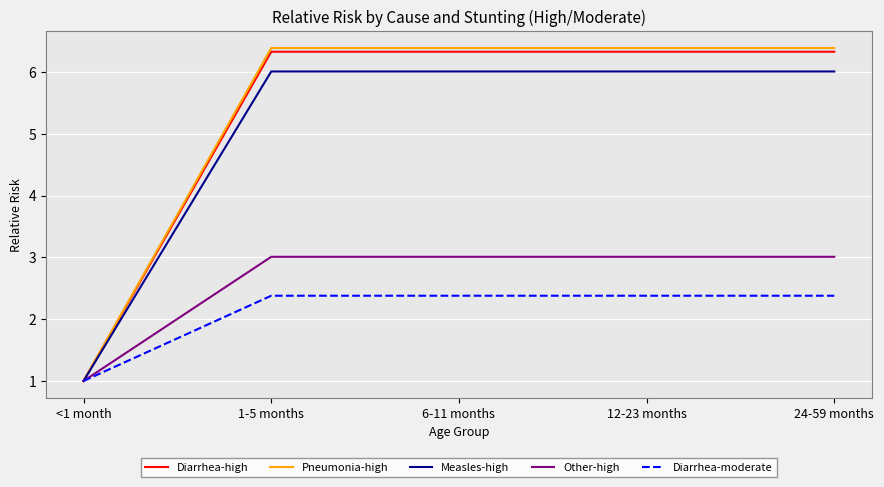

Rank the series by their maximum value, from lowest to highest.

Diarrhea-moderate, Other-high, Measles-high, Diarrhea-high, Pneumonia-high